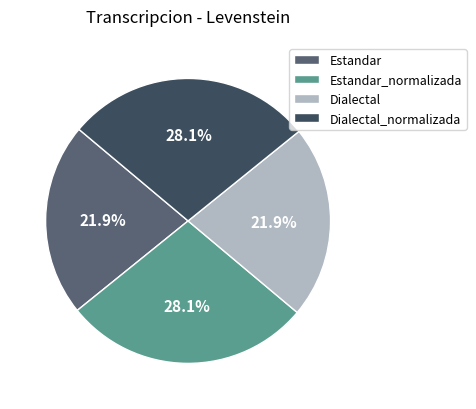

Between Dialectal and Dialectal_normalizada, which is larger?

Dialectal_normalizada